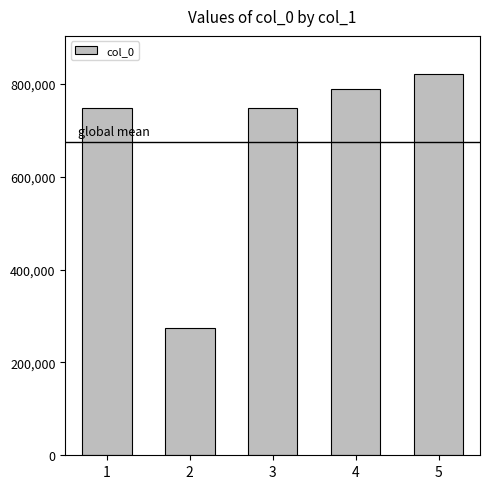

What is the approximate value at 1?

747110